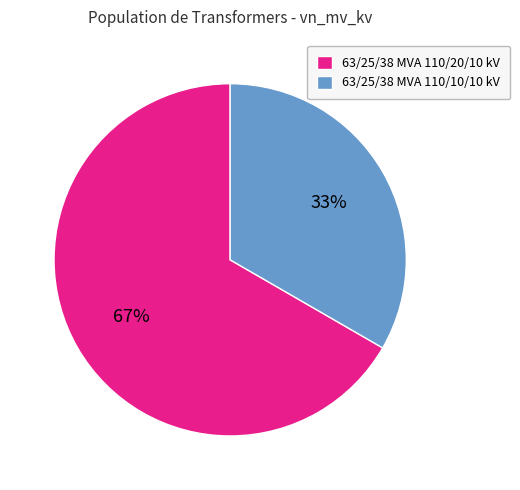

To the nearest percent, what is the average slice percentage?

50%